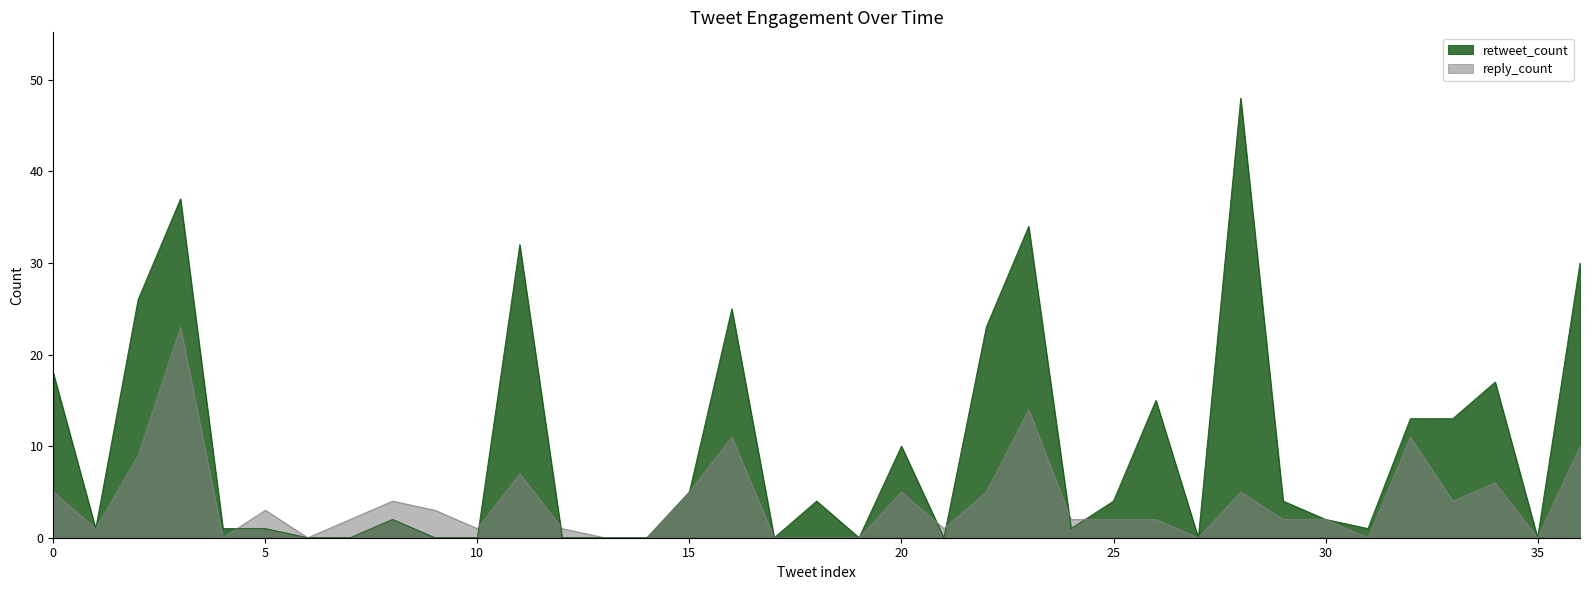

What are all the series names shown in the legend?

retweet_count, reply_count